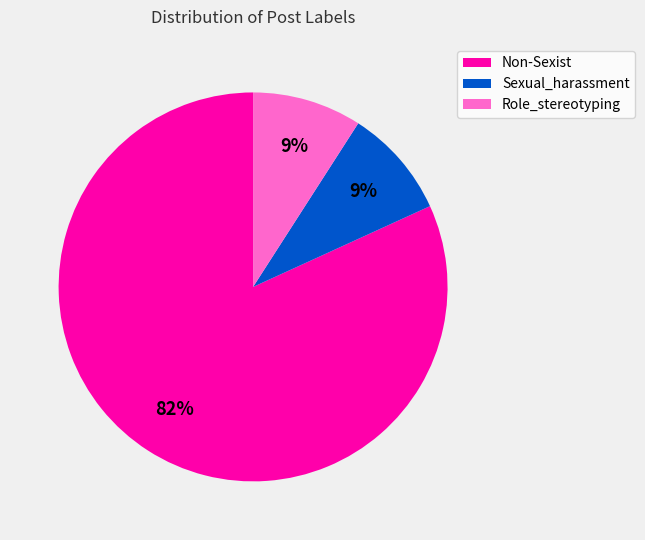

Combined, do Role_stereotyping and Sexual_harassment account for over 50%?

No